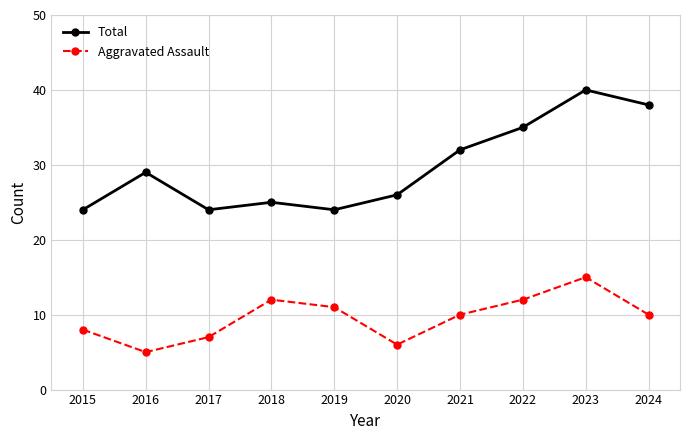

What is the value of the Aggravated Assault point at the 1st from the left?

8